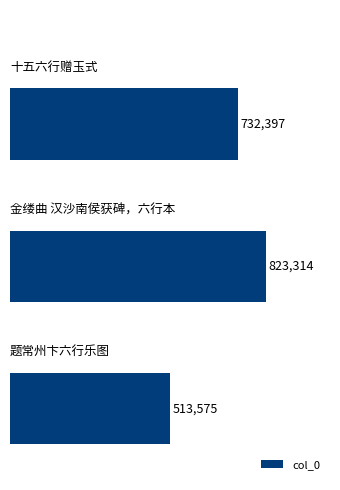

Does the chart contain any negative values?

No